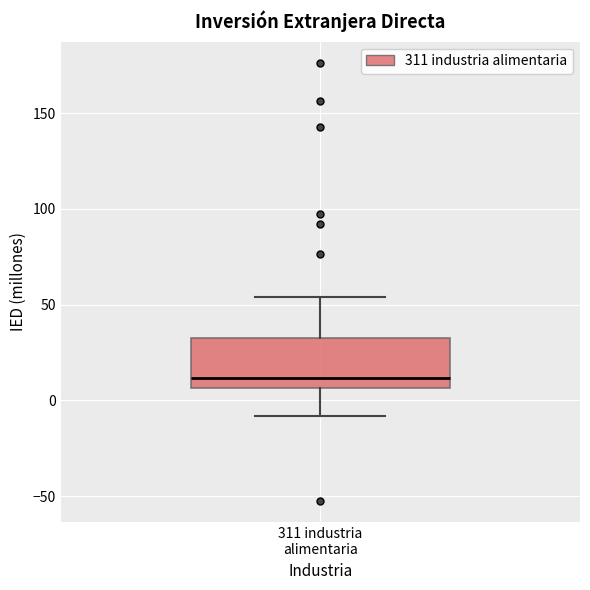

Where does the median line of the box for 311 industria alimentaria sit on the y-axis? The values are not printed on the chart, so give them approximately, as read against the axis.

10